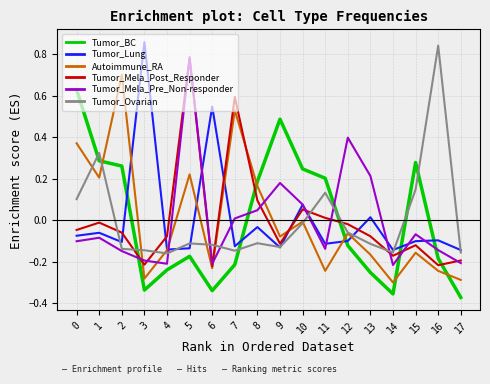

True or false: Tumor_Ovarian has a value of -0.1 at 8.

True